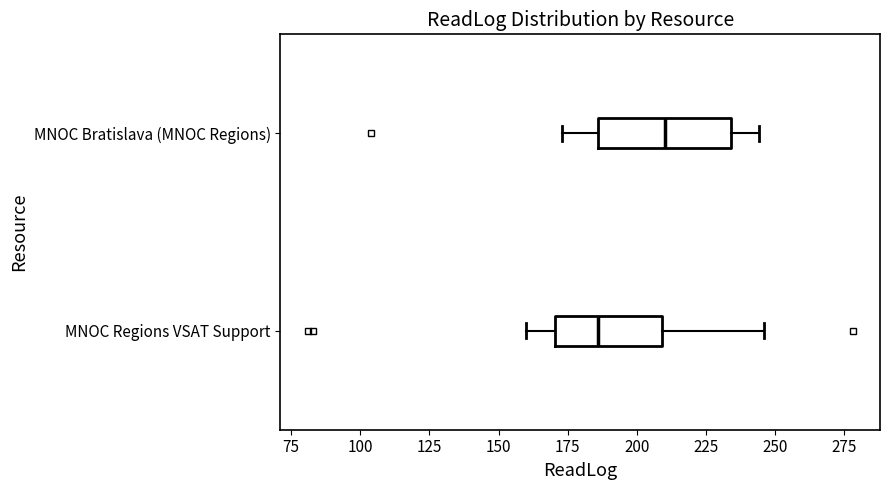

Comparing the boxes themselves (not the whiskers), which one is the widest?

MNOC Bratislava (MNOC Regions)